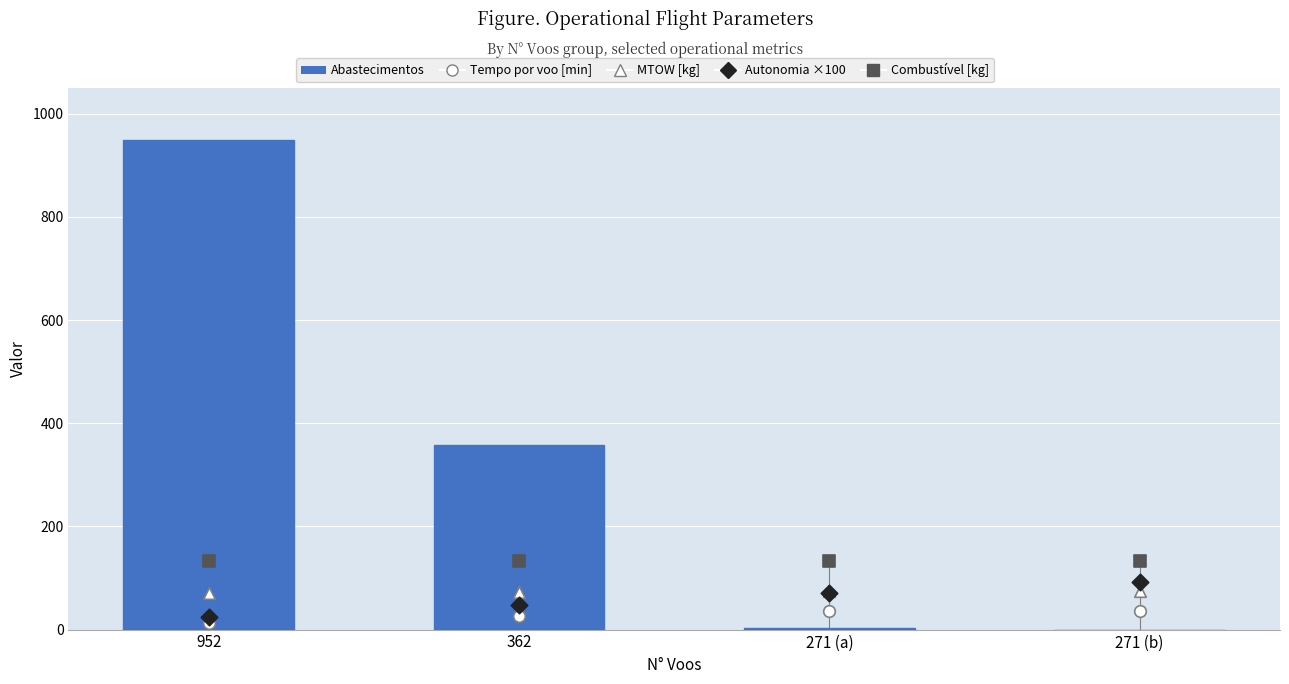

Which series has the largest total across all categories?

Abastecimentos